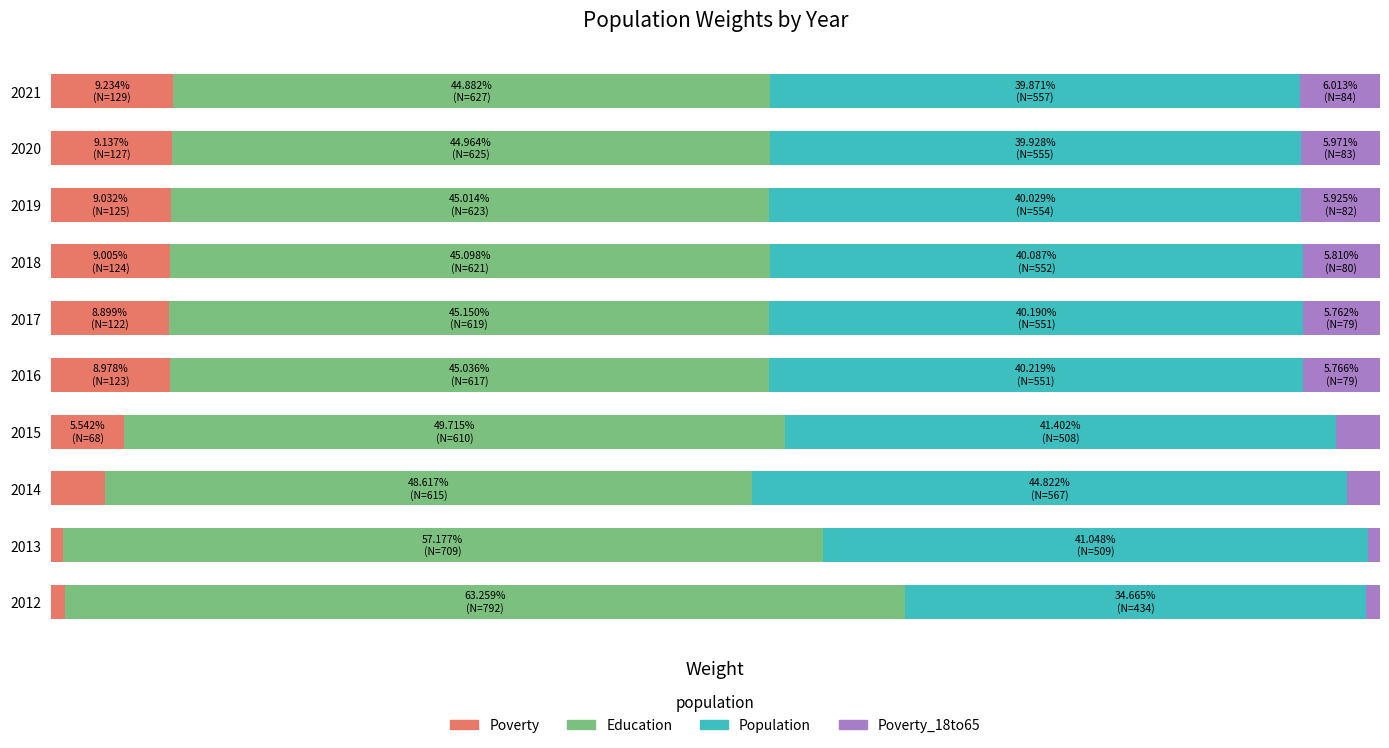

What are all the series names shown in the legend?

Poverty, Education, Population, Poverty_18to65